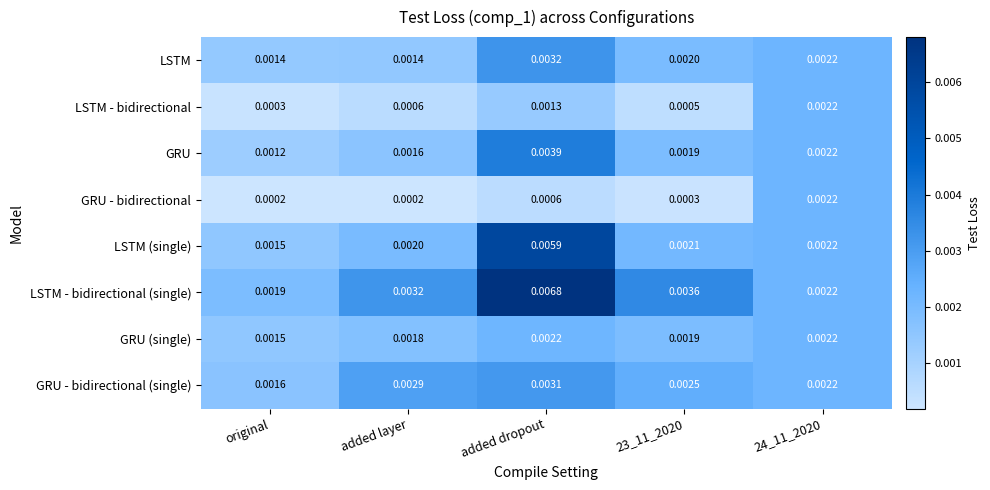

Rank the series at added dropout from highest to lowest value.

LSTM - bidirectional (single), LSTM (single), GRU, LSTM, GRU - bidirectional (single), GRU (single), LSTM - bidirectional, GRU - bidirectional